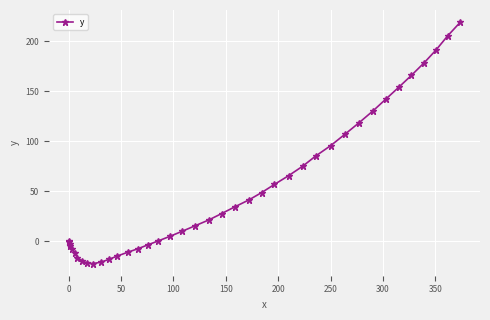

How many lines are shown in the chart?

1